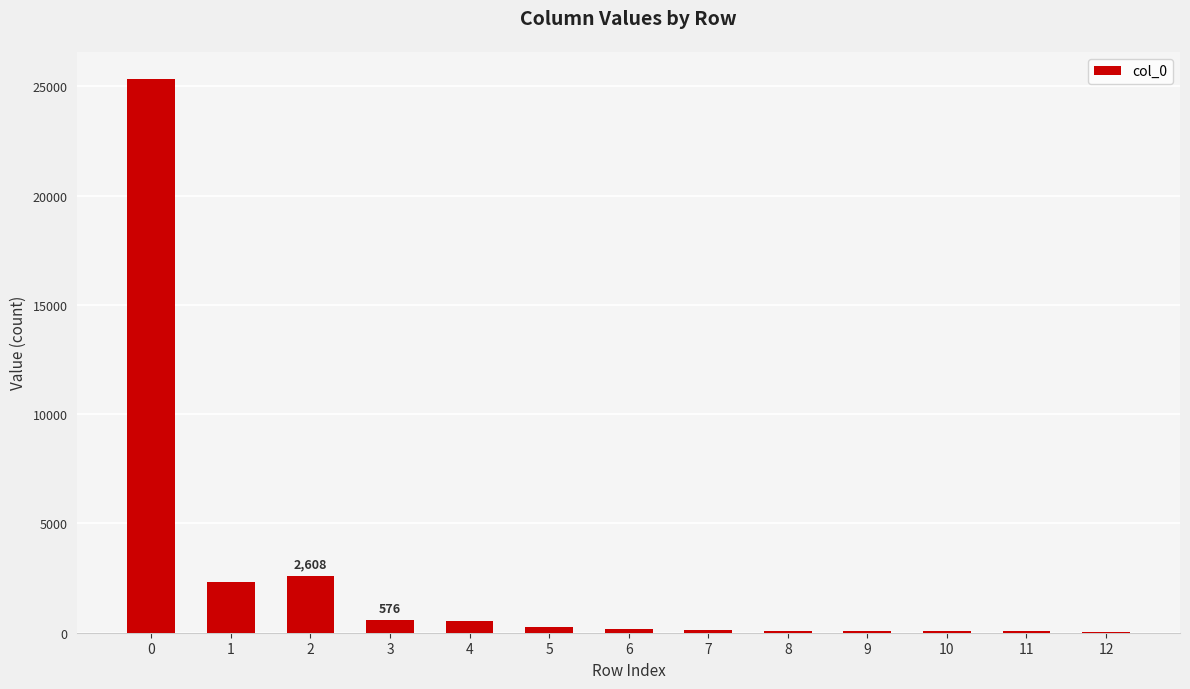

What is the greatest value displayed?

25317